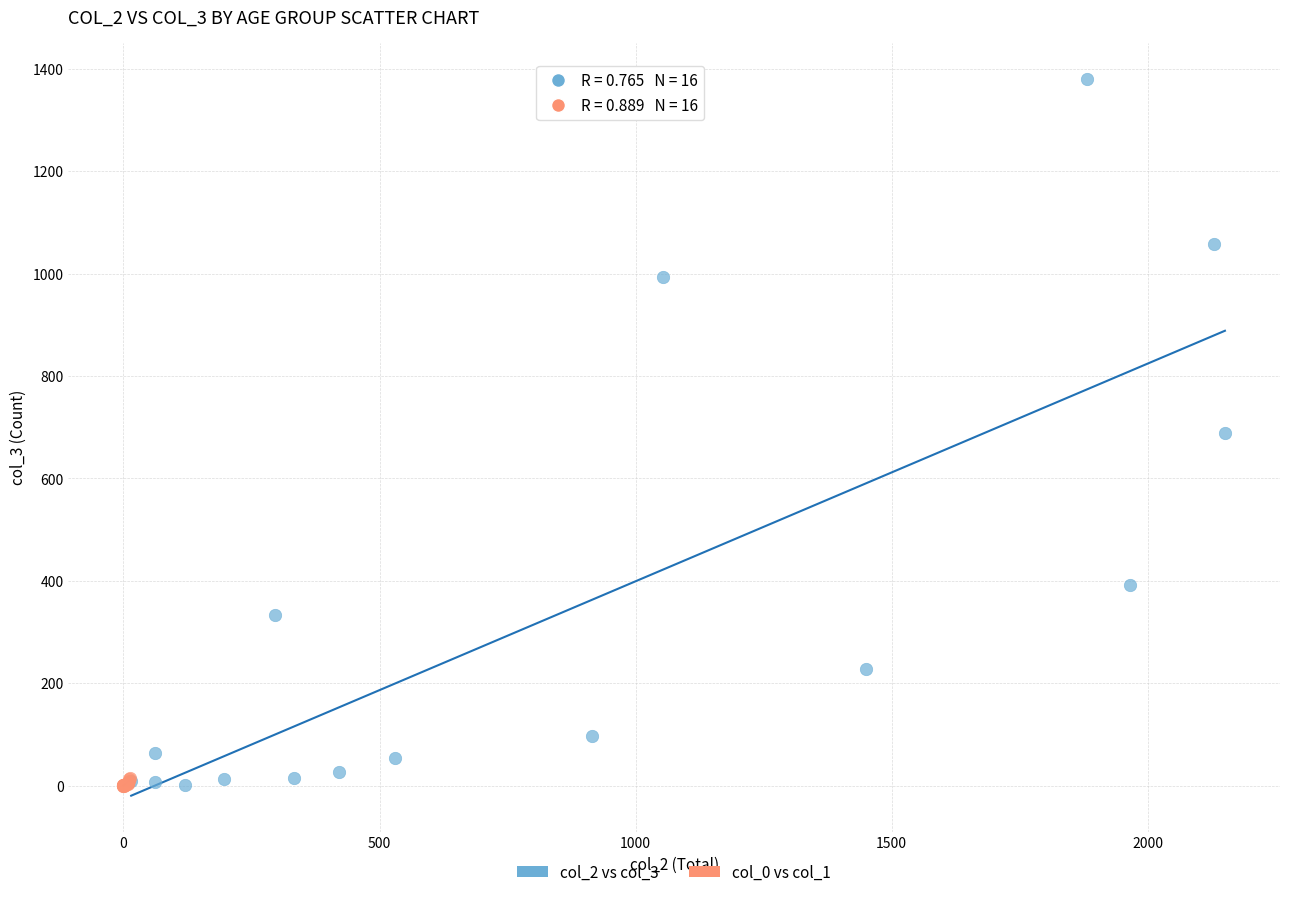

What are all the series names shown in the legend?

col_2 vs col_3, col_0 vs col_1